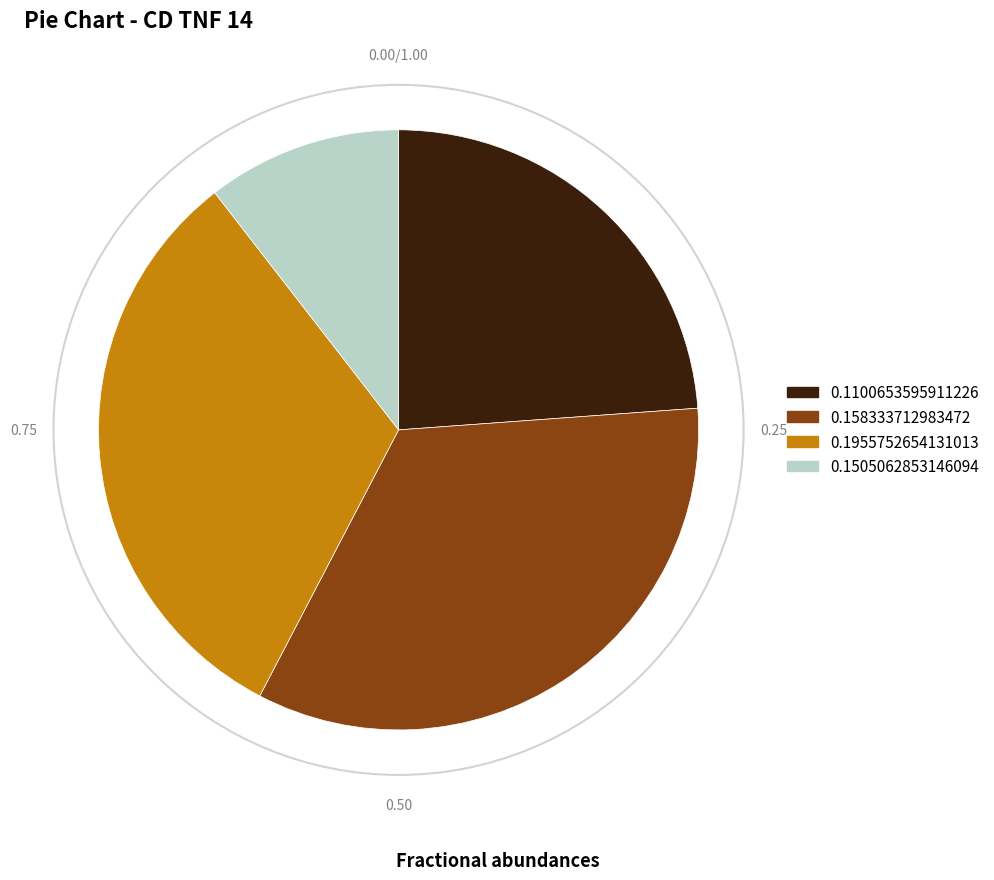

Which has a higher value, 0.1955752654131013 or 0.1505062853146094?

0.1955752654131013